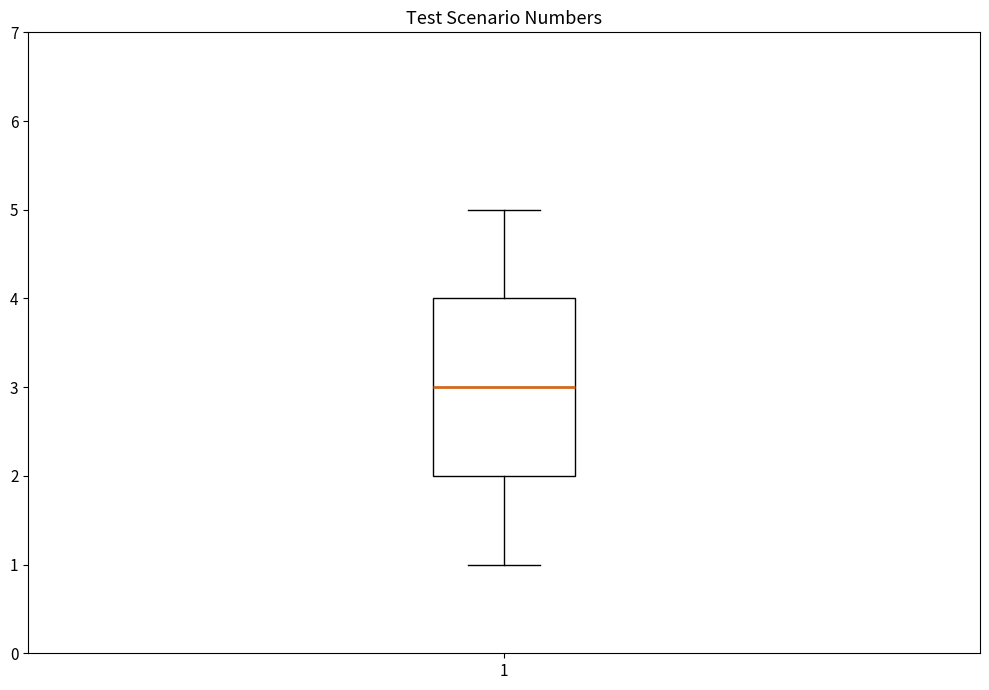

Transcribe this box plot: give where the median line is, the range the box spans, and where the two whiskers end, as read against the y-axis. The values are not printed on the chart, so give them approximately, as read against the axis.

median 3, box 2 to 4, whiskers 1 to 5